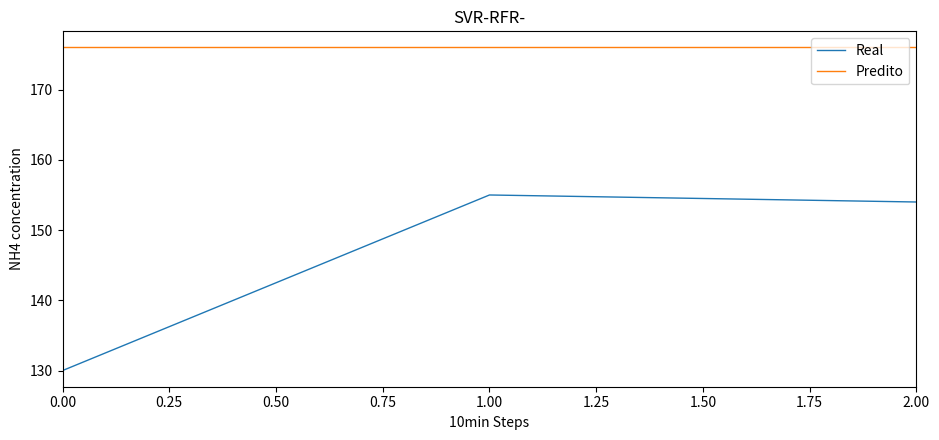

What position from the right is 0.00?

3